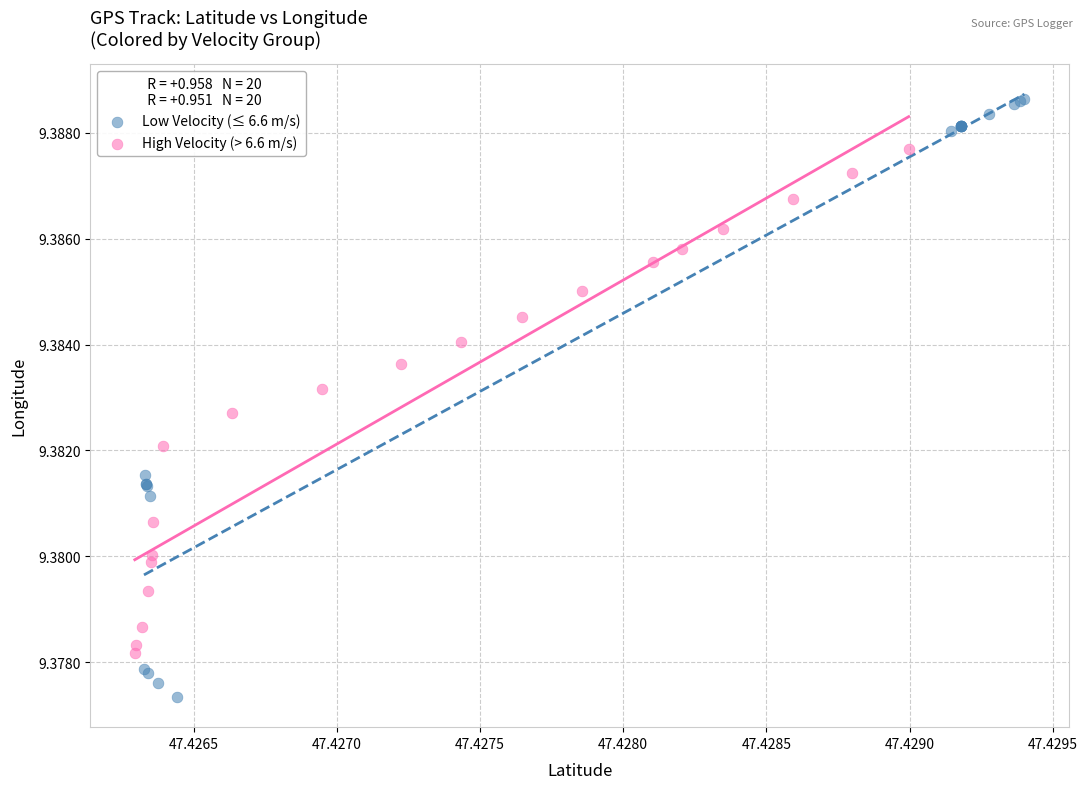

Which series has the largest Y range (max minus min)?

Low Velocity (≤ 6.6 m/s)